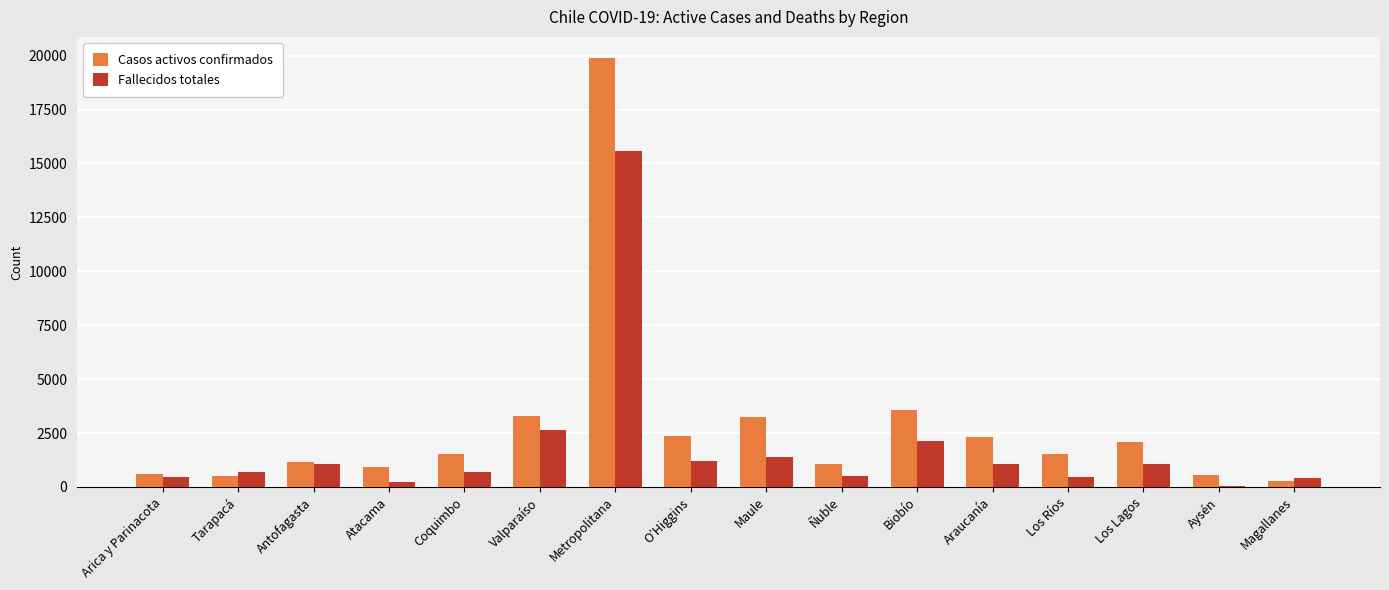

Are the bars grouped side by side (vs. stacked)?

Yes